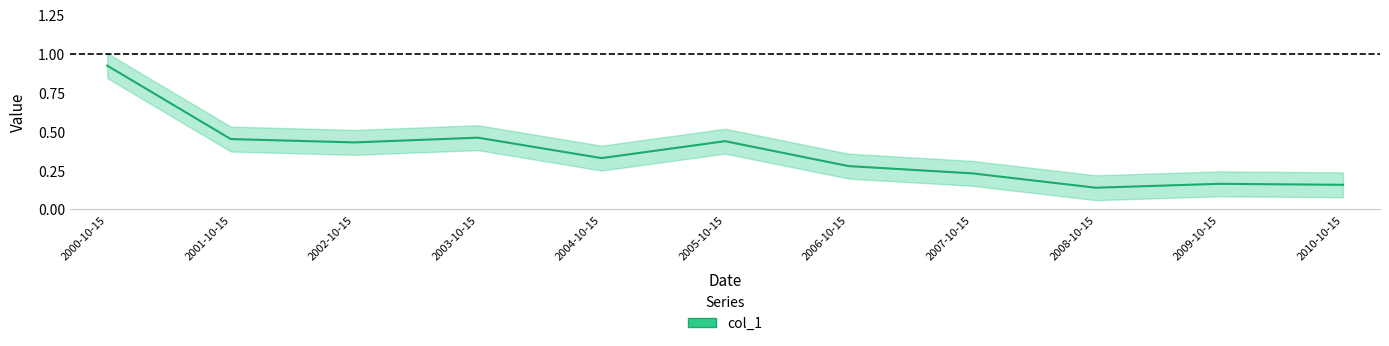

Reading right to left, extract all data points from this chart.

0.2	0.2	0.1	0.2	0.3	0.4	0.3	0.5	0.4	0.5	0.9